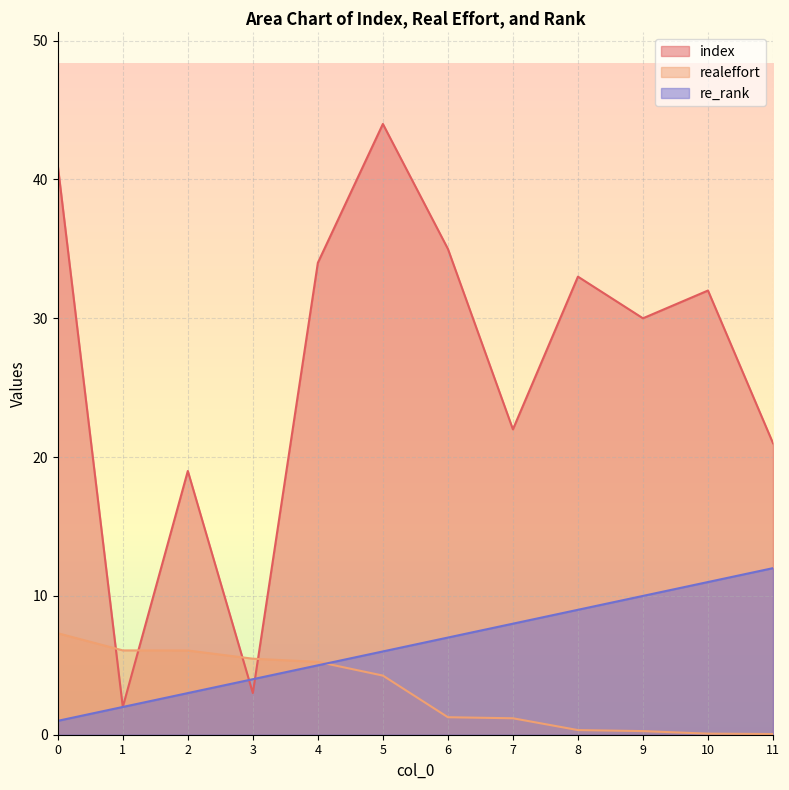

At how many categories does at least one series exceed 36?

2